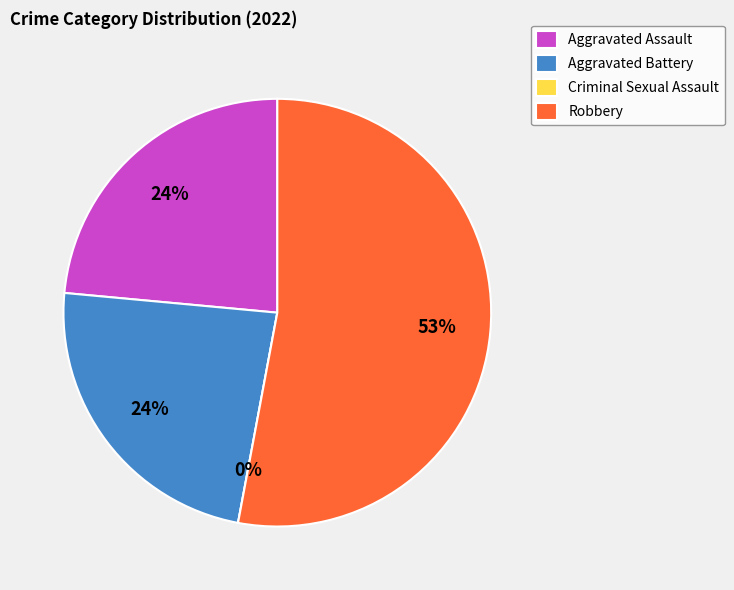

Count the number of slices in the pie.

4